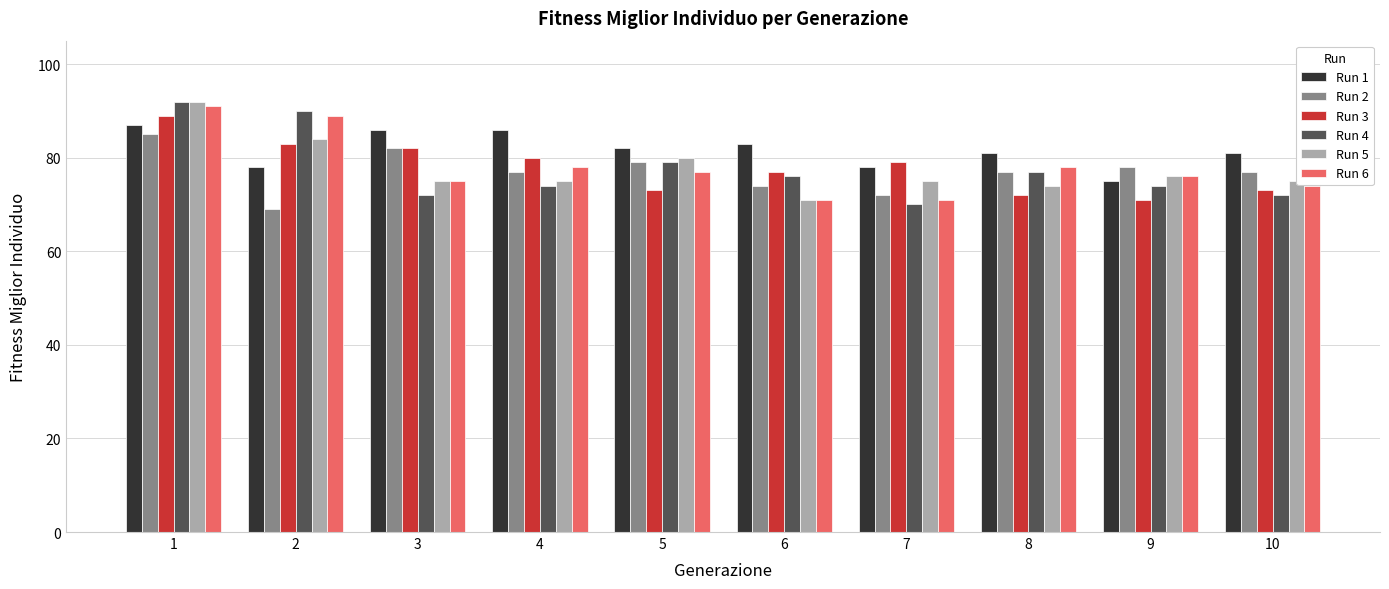

What are all the series names shown in the legend?

Run 1, Run 2, Run 3, Run 4, Run 5, Run 6